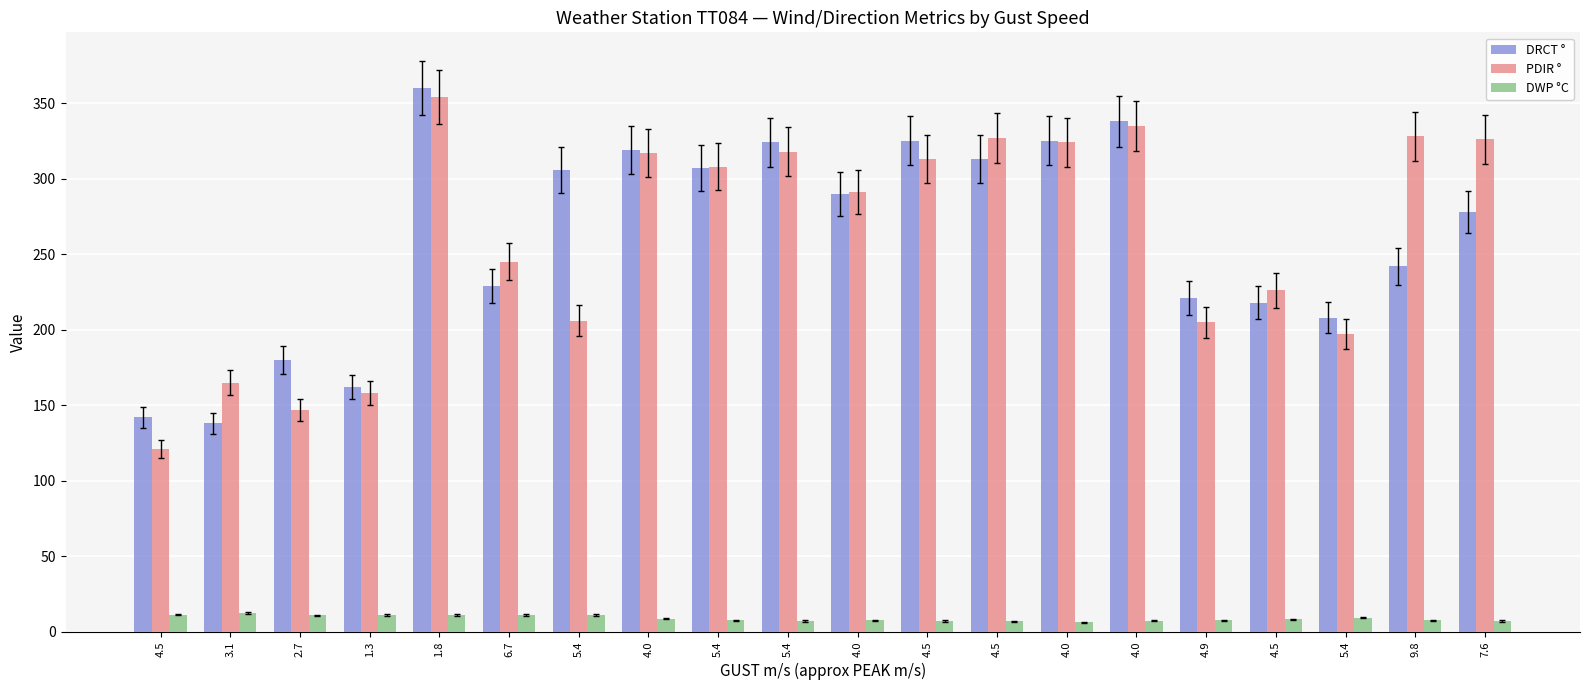

Which category has the highest value in the DRCT ° series?

1.8